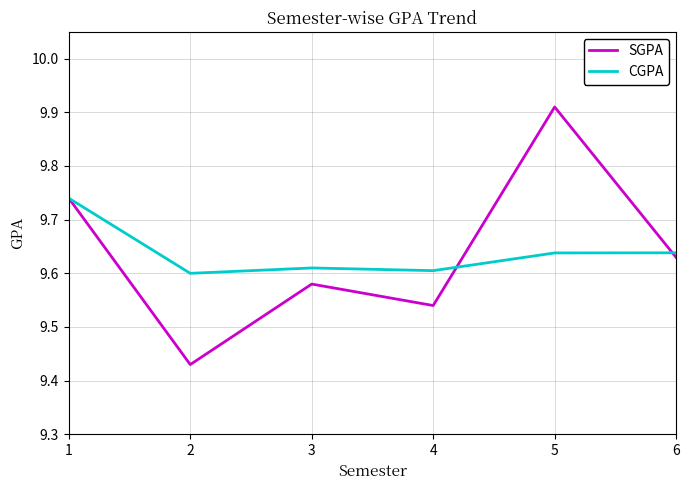

What is the total value across all series at 4?

19.1